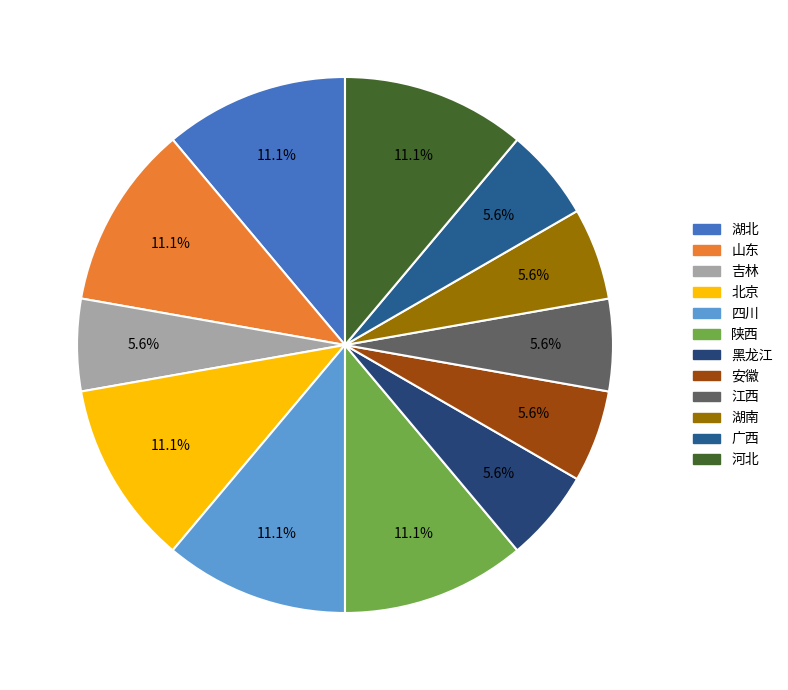

Is it true that 江西 is 6% of the pie?

True